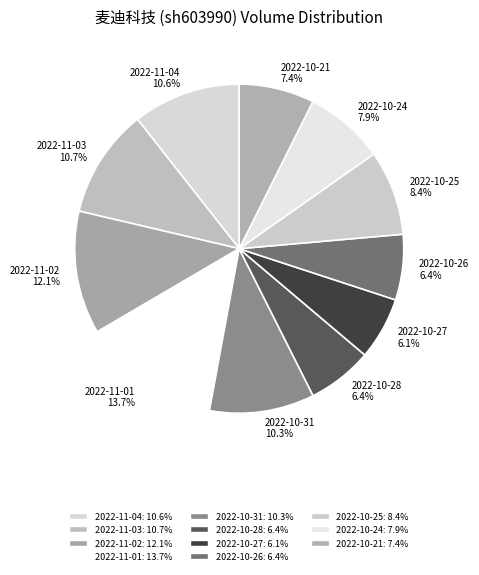

Does 2022-10-31 10.3% represent more than half of the total?

No